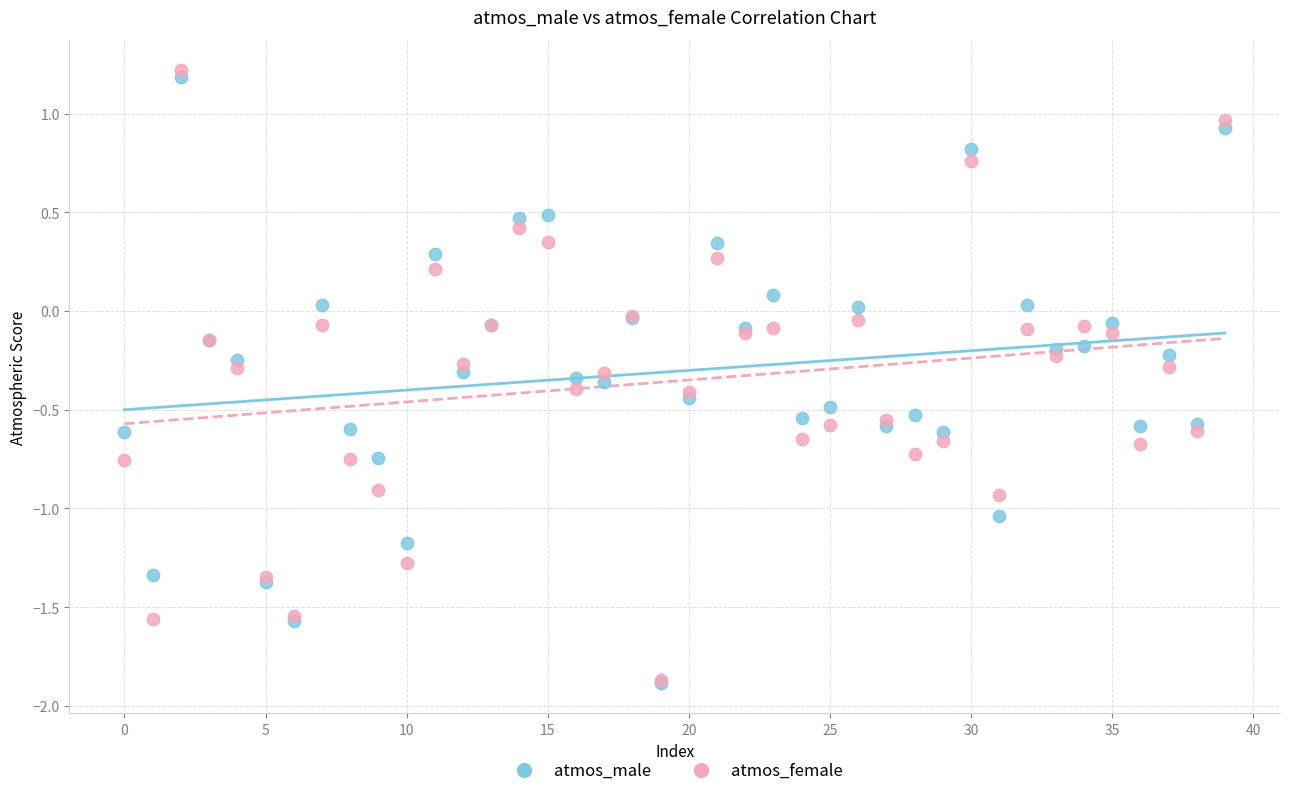

Which series has the widest spread of Y values?

atmos_female